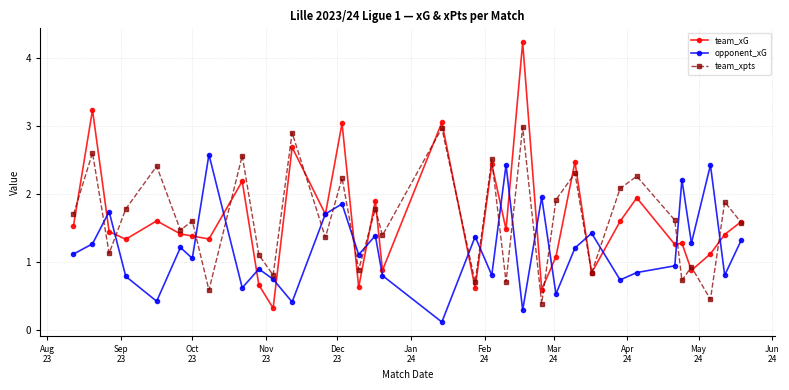

What is the minimum value for team_xG?

0.3